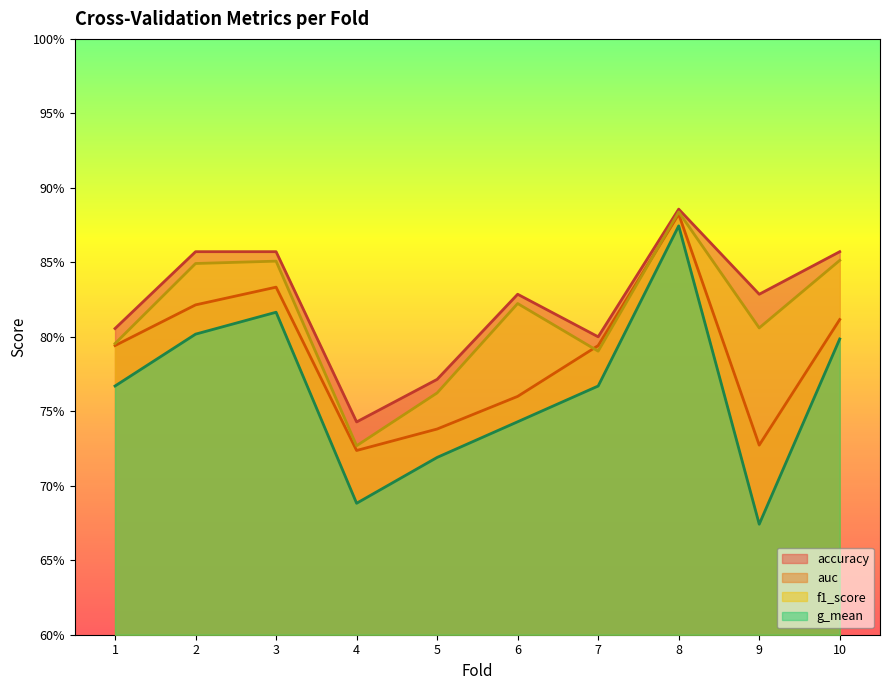

Rank the series at 8 from lowest to highest value.

g_mean, auc, f1_score, accuracy